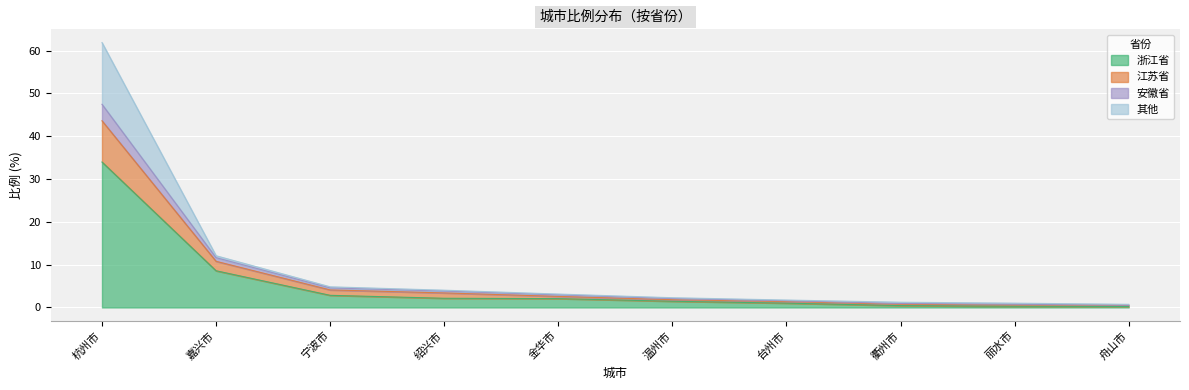

What is the difference between the 浙江省 values at 宁波市 and 丽水市?

2.5